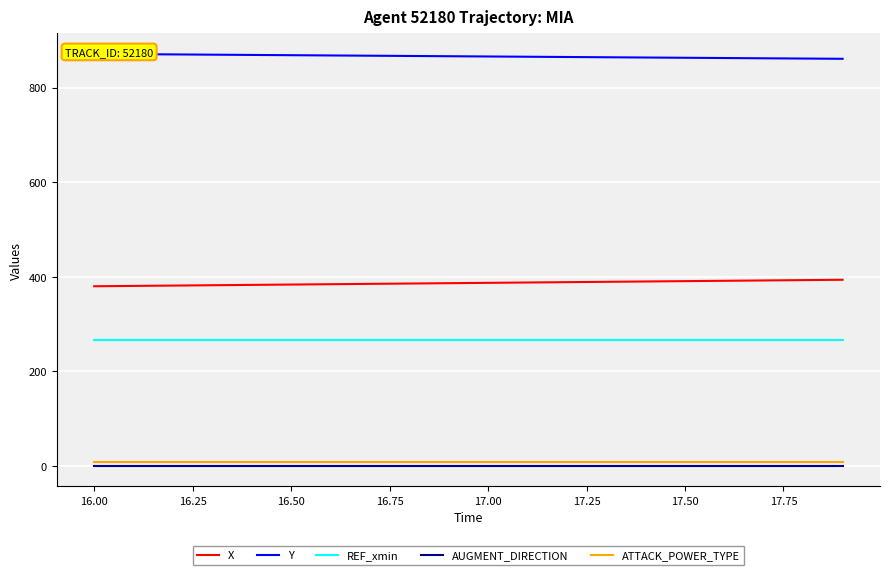

True or false: ATTACK_POWER_TYPE and REF_xmin cross at least once.

False